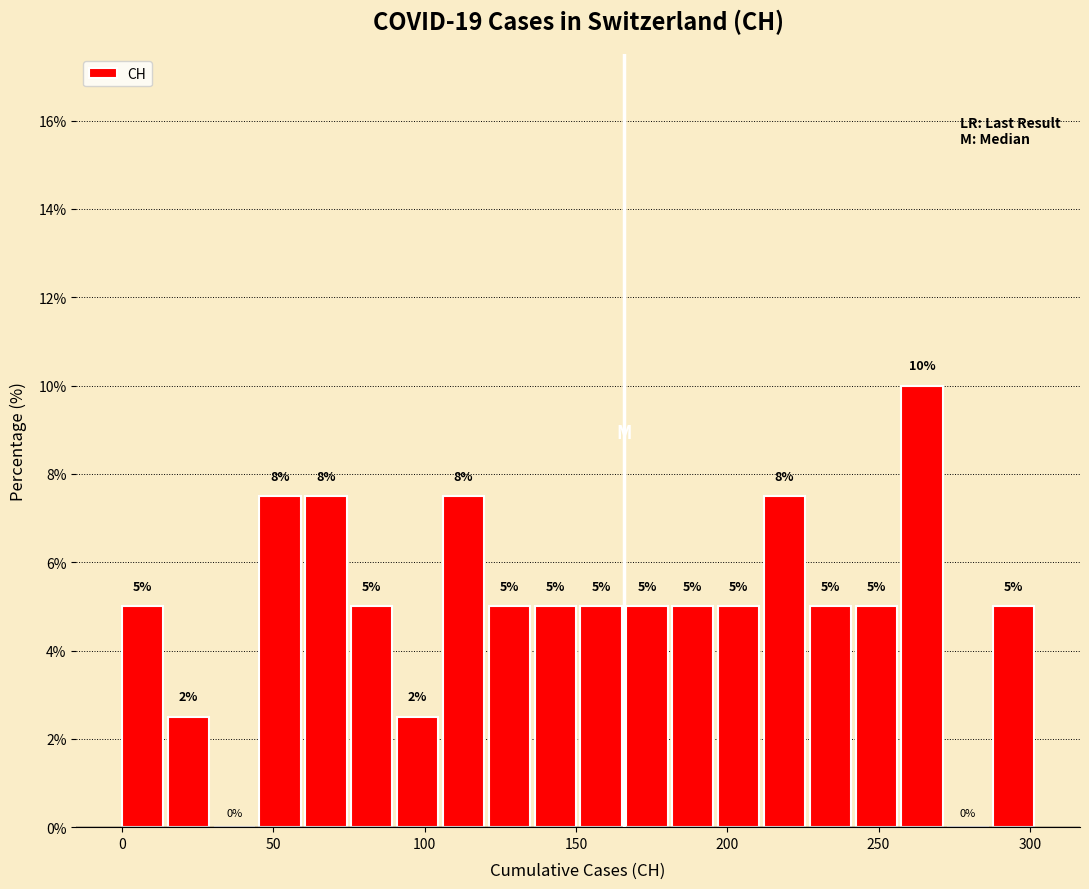

Around what value on the x-axis is the tallest bar? Give the approximate position of its centre, as read against the axis.

265